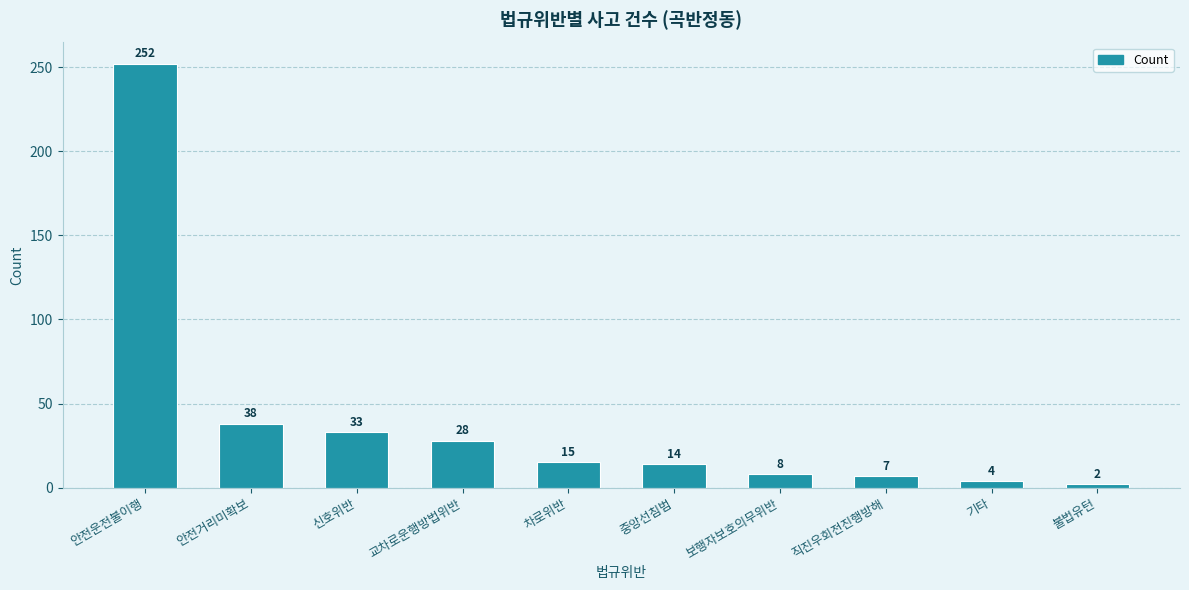

Does the chart contain stacked bars?

No